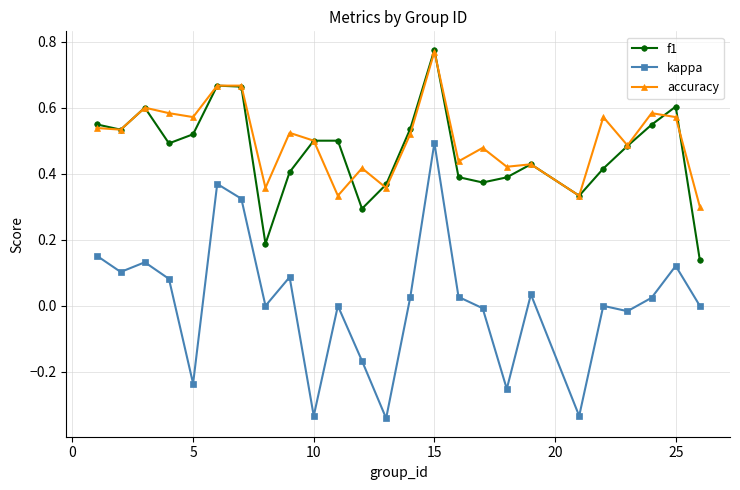

Which series has the largest range (max minus min)?

kappa